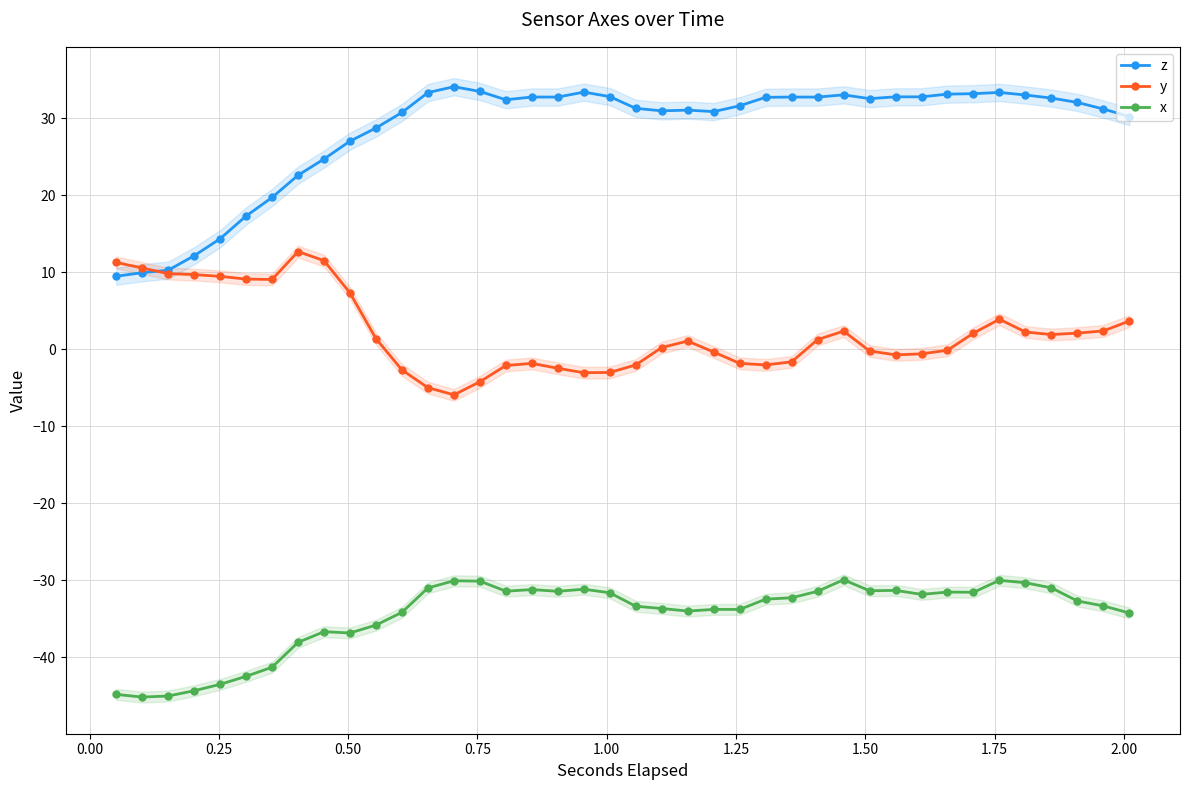

What is the value of the x point at the 9th from the left?

-36.7